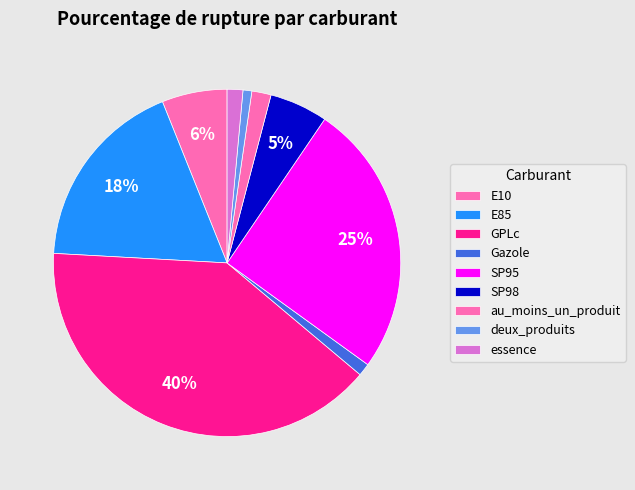

How many segments does this pie chart have?

9